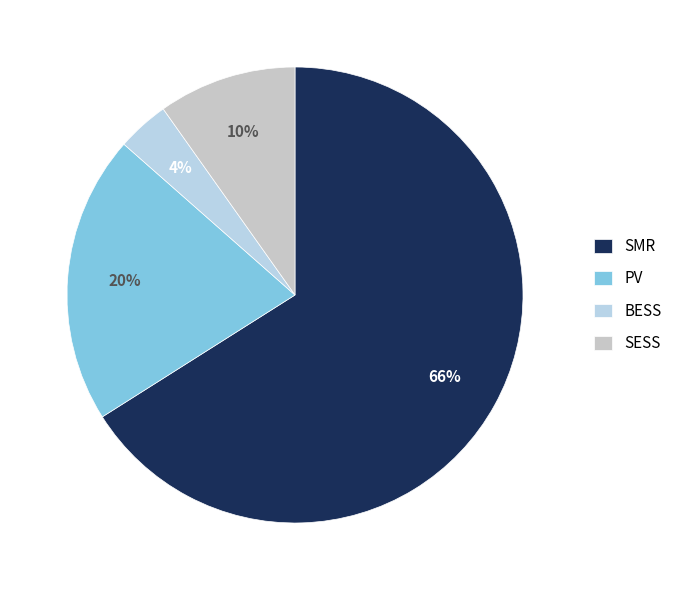

How many segments does this pie chart have?

4